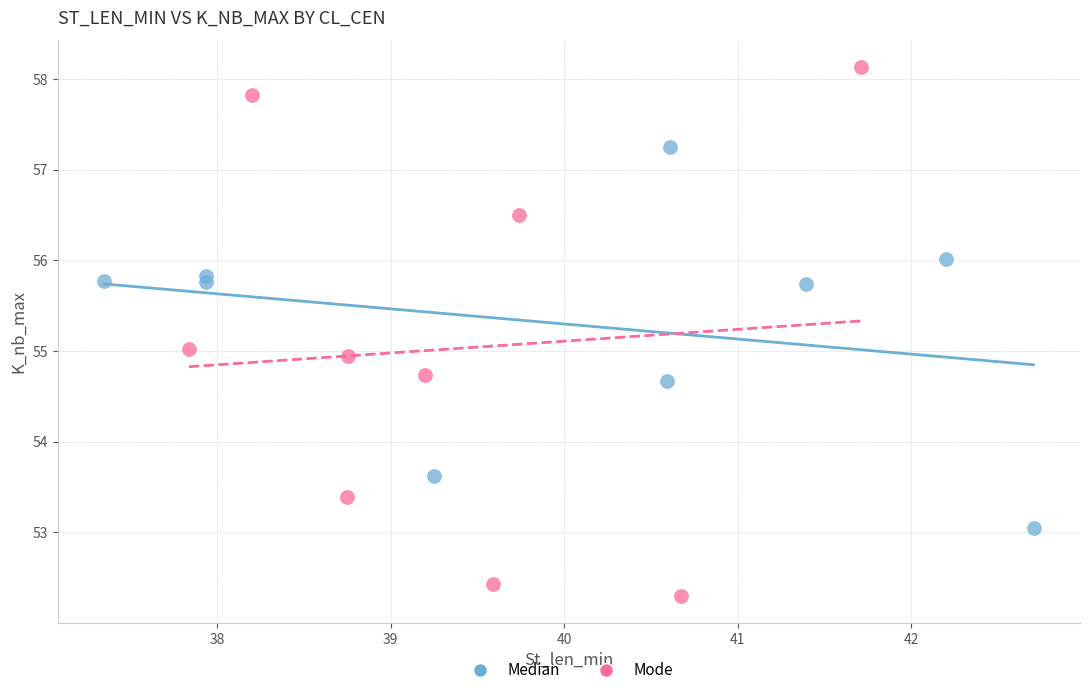

Which series reaches the minimum Y coordinate?

Mode